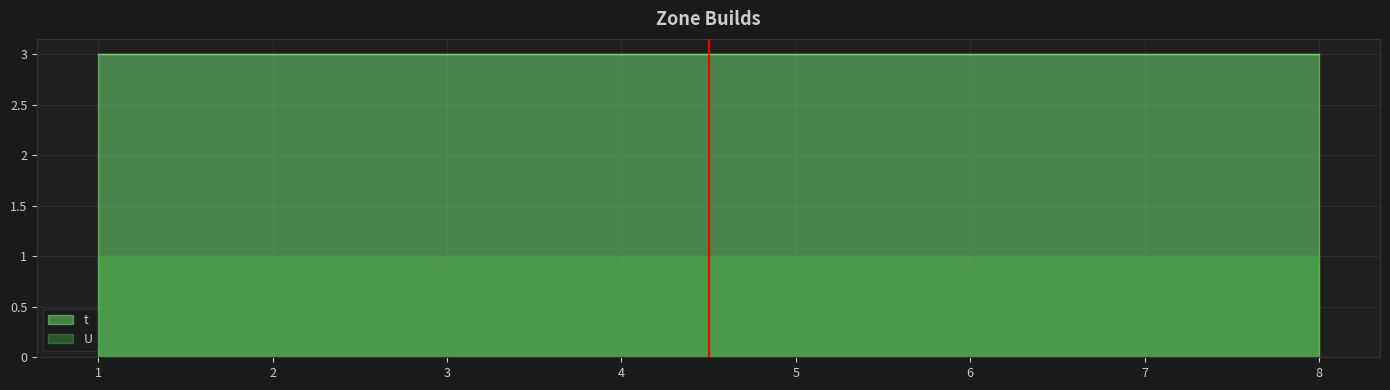

The value of U at 8 is 1. True or false?

True